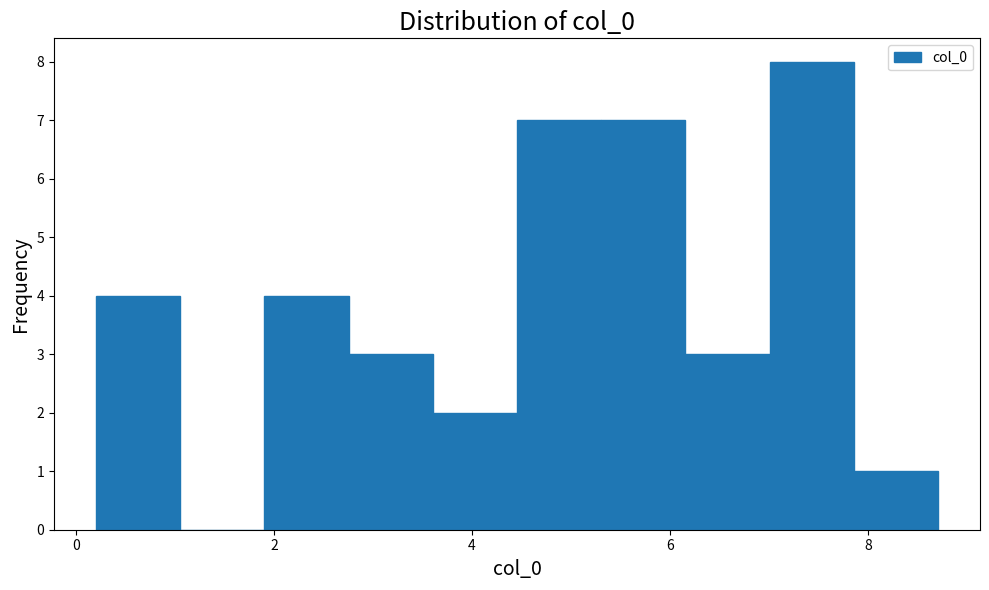

Which range on the x-axis has the tallest bar?

7.0 to 7.8